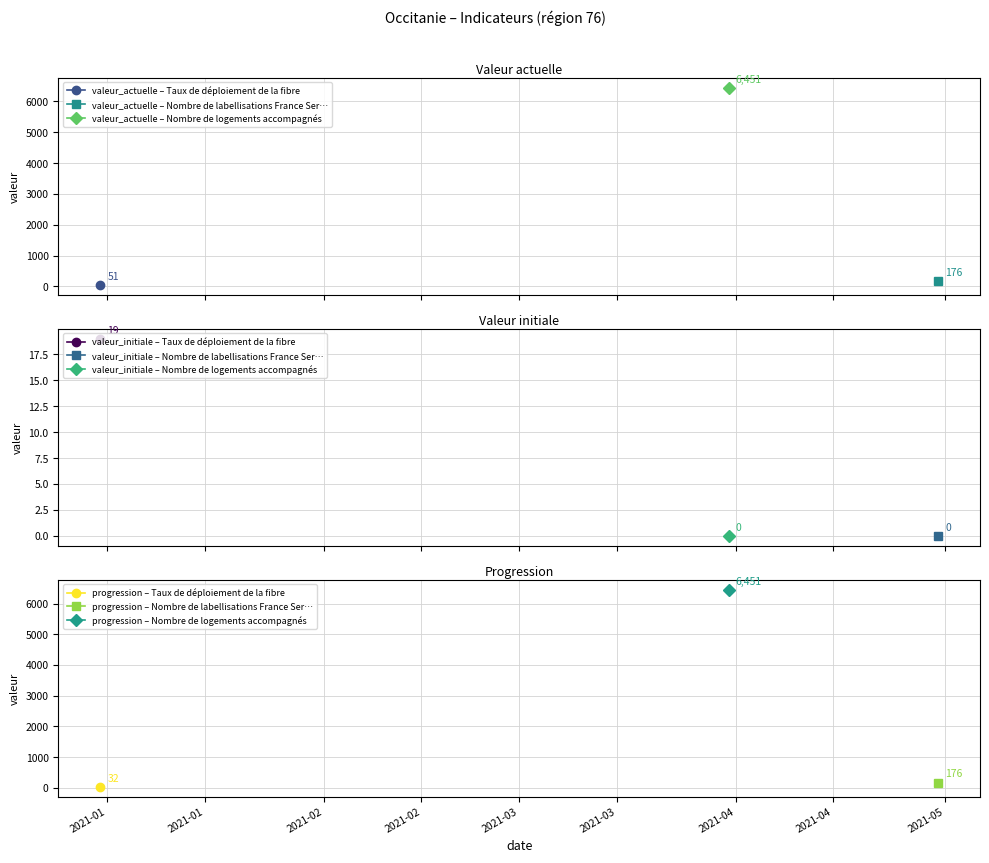

What is the difference between the maximum and minimum values in the progression series?

6419